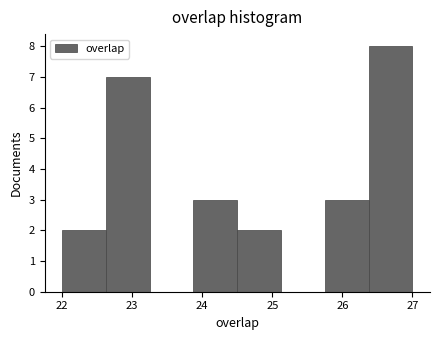

Reading left to right, transcribe this chart: for each bar, give the range it covers on the x-axis and its height. Neither the bar edges nor the heights are printed on the chart, so give them approximately, as read against the axes.

22.0 to 22.6: 2
22.6 to 23.3: 7
23.3 to 23.9: 0
23.9 to 24.5: 3
24.5 to 25.1: 2
25.1 to 25.8: 0
25.8 to 26.4: 3
26.4 to 27.0: 8